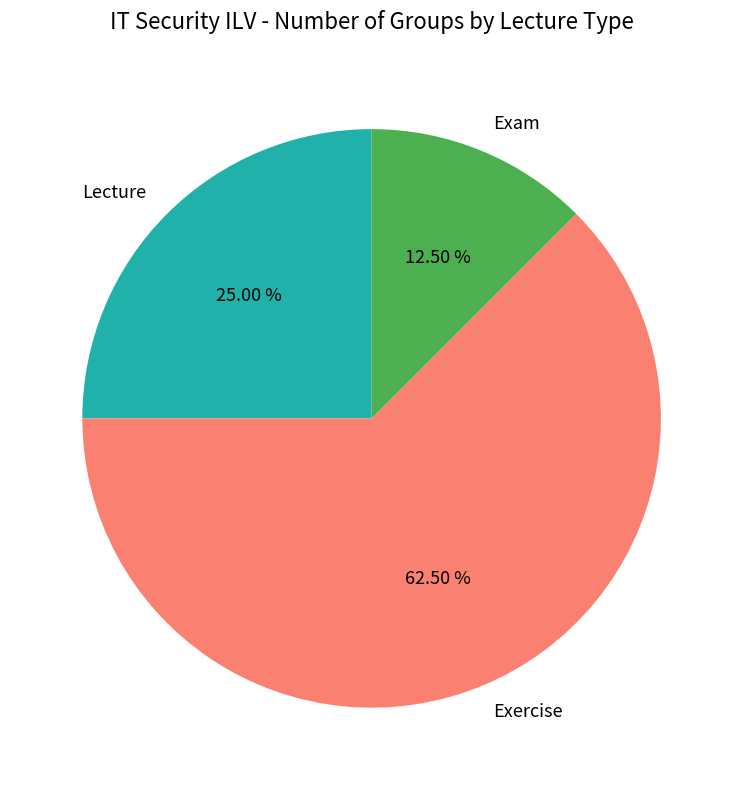

Combined, what portion of the pie is Exercise and Lecture?

87.5%